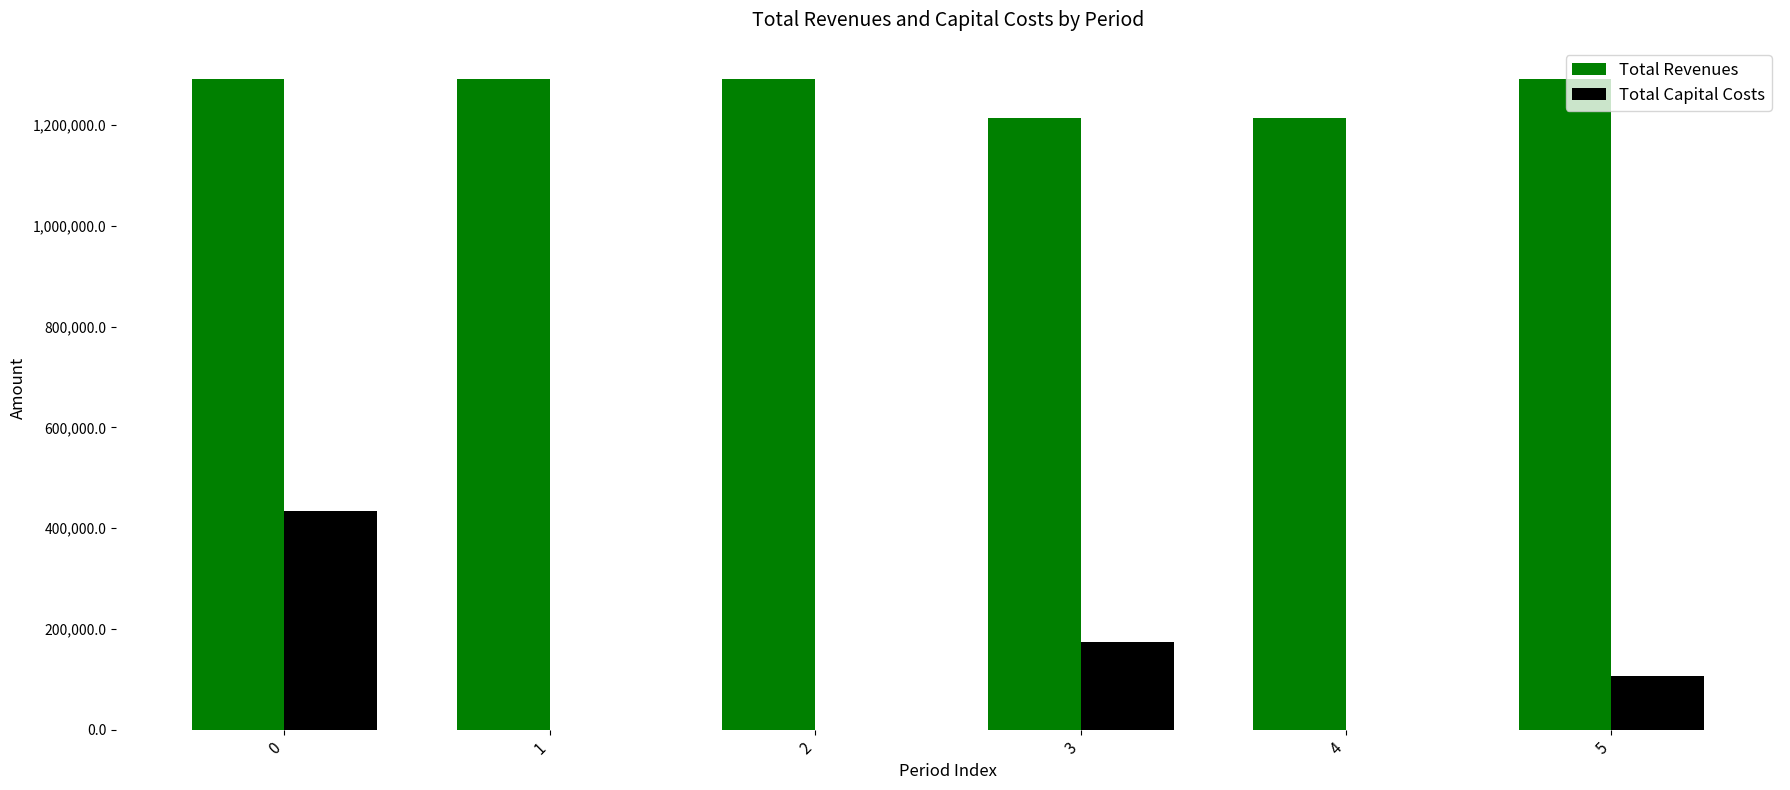

True or false: Total Capital Costs has a value of 51132.6 at 5.

False